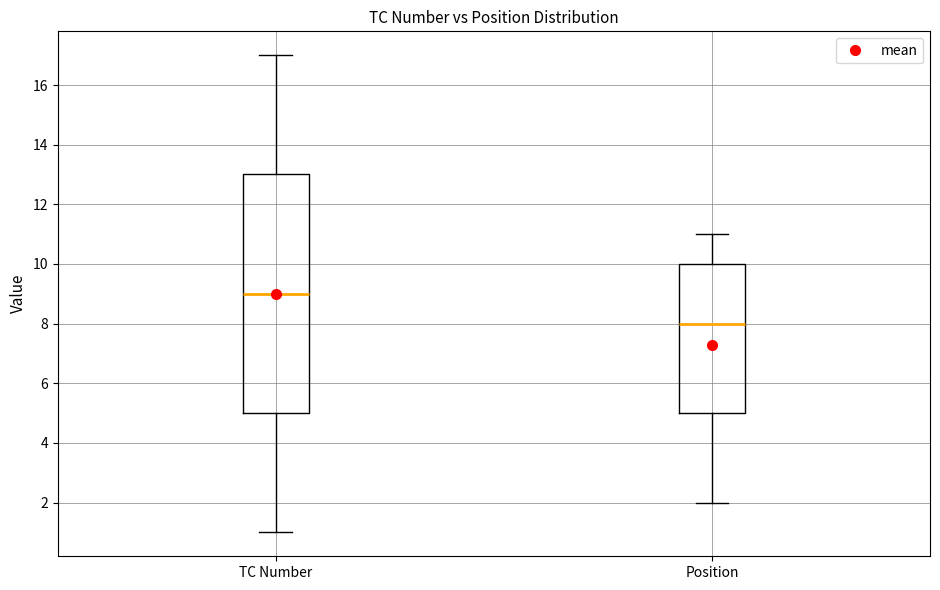

Which box's median line is the highest?

TC Number